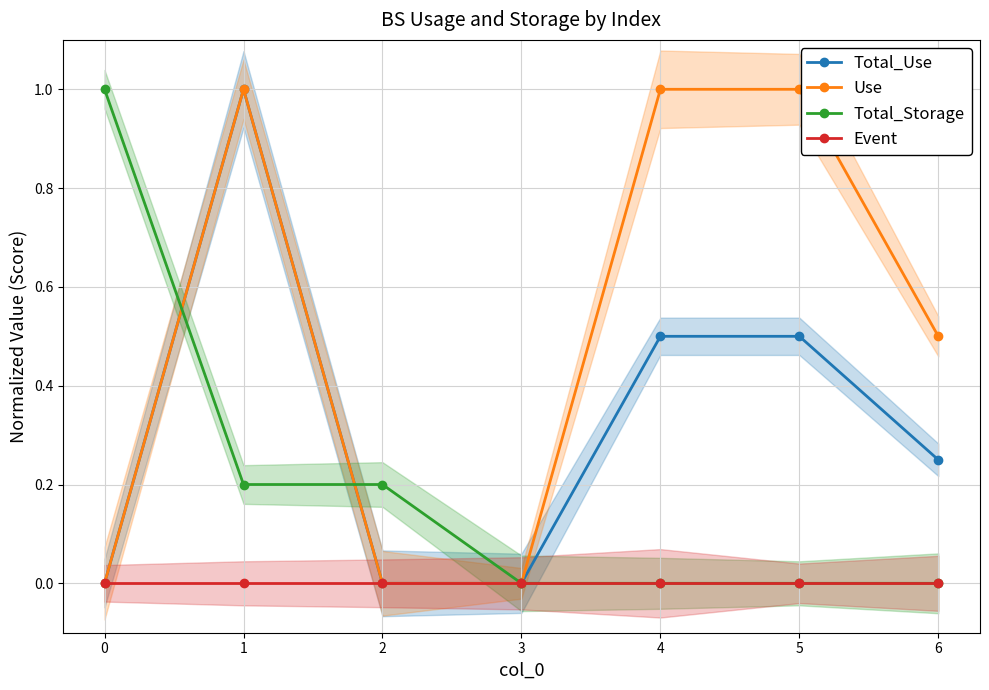

True or false: Total_Use has a value of 0.7 at 4.

False